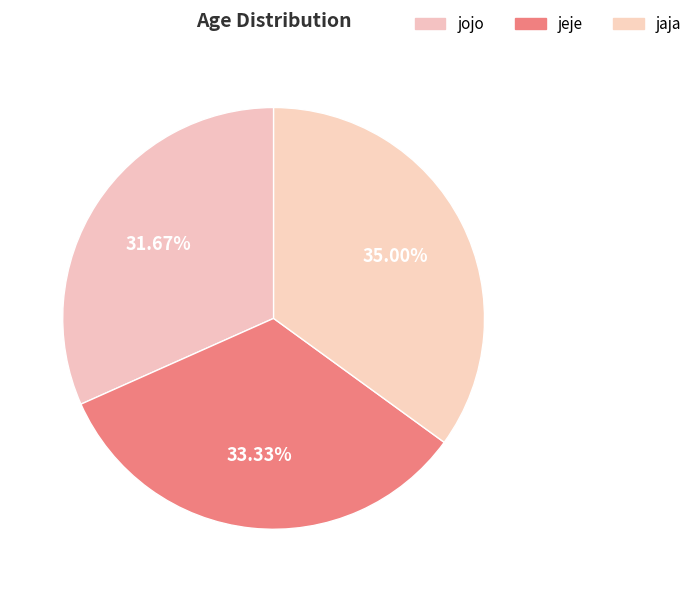

Count the number of slices in the pie.

3